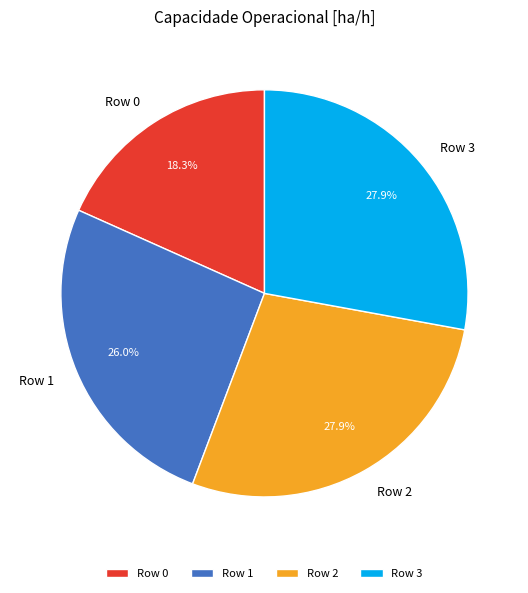

Count the number of slices in the pie.

4